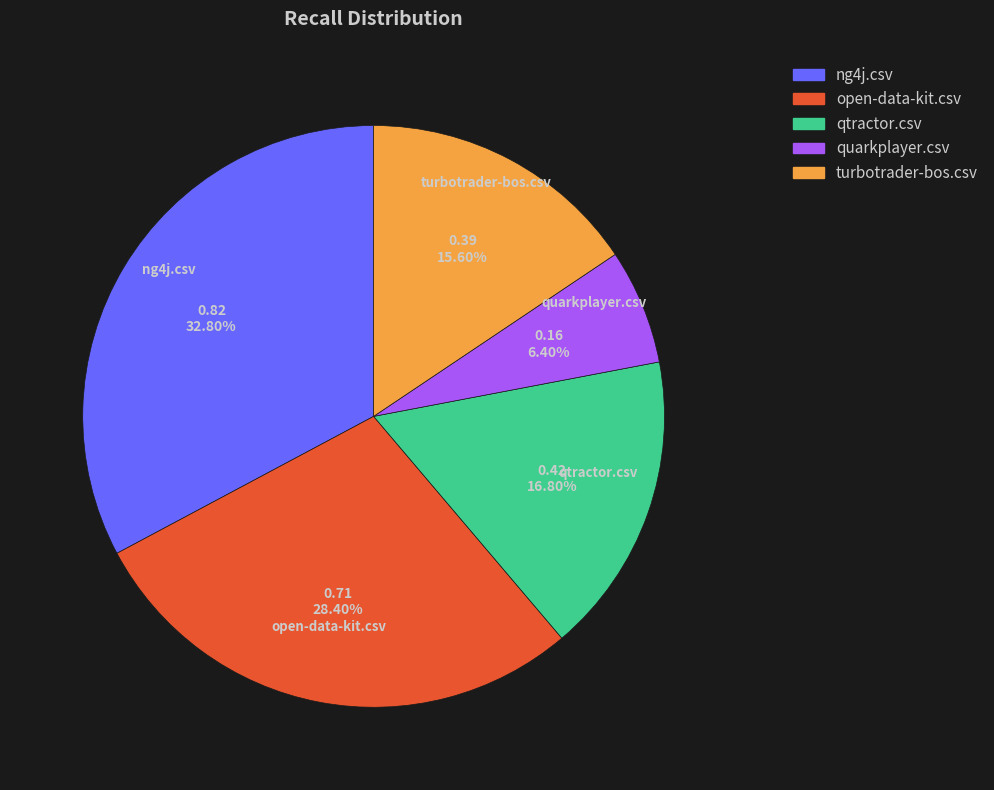

Count the number of slices in the pie.

5